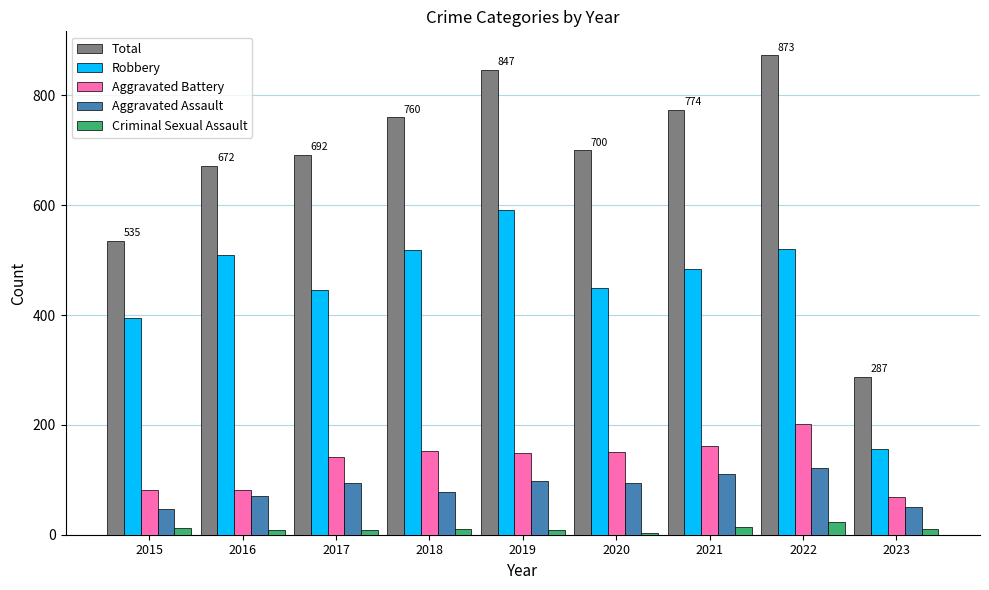

Rank the series by their maximum value, from highest to lowest.

Total, Robbery, Aggravated Battery, Aggravated Assault, Criminal Sexual Assault